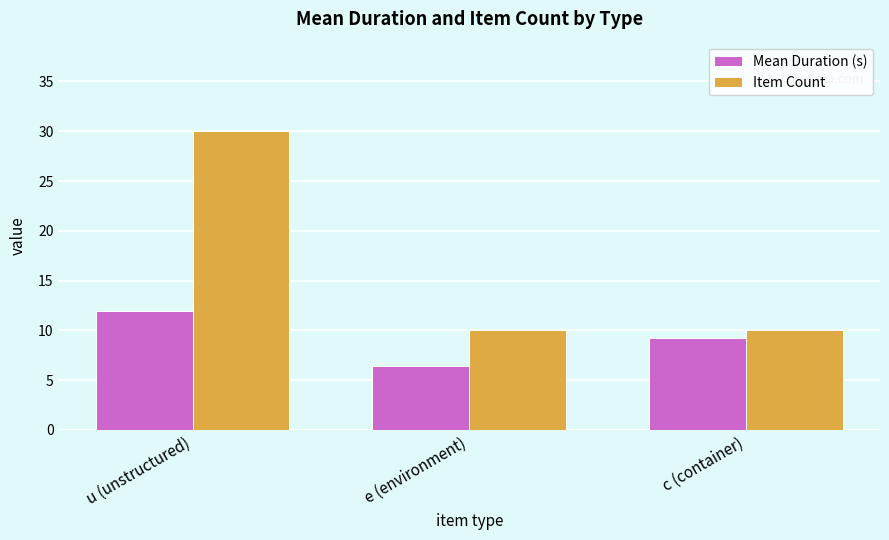

Where is Mean Duration (s) nearest to the value 9?

c (container)